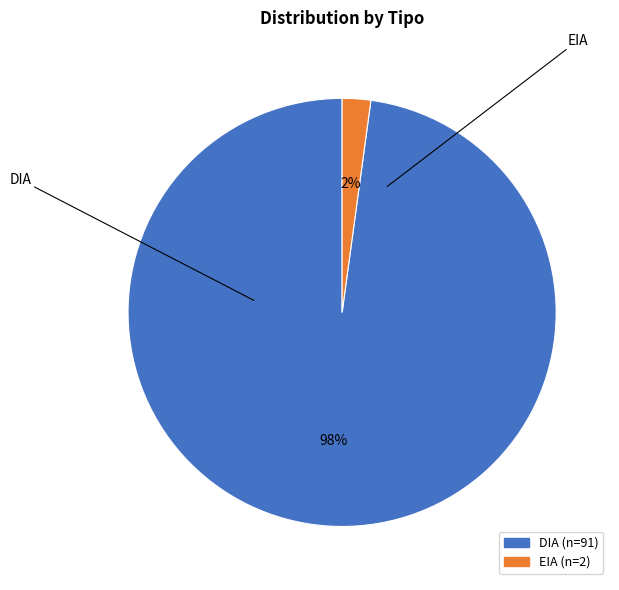

To the nearest percent, what is the difference between the largest and smallest slice percentages?

96%